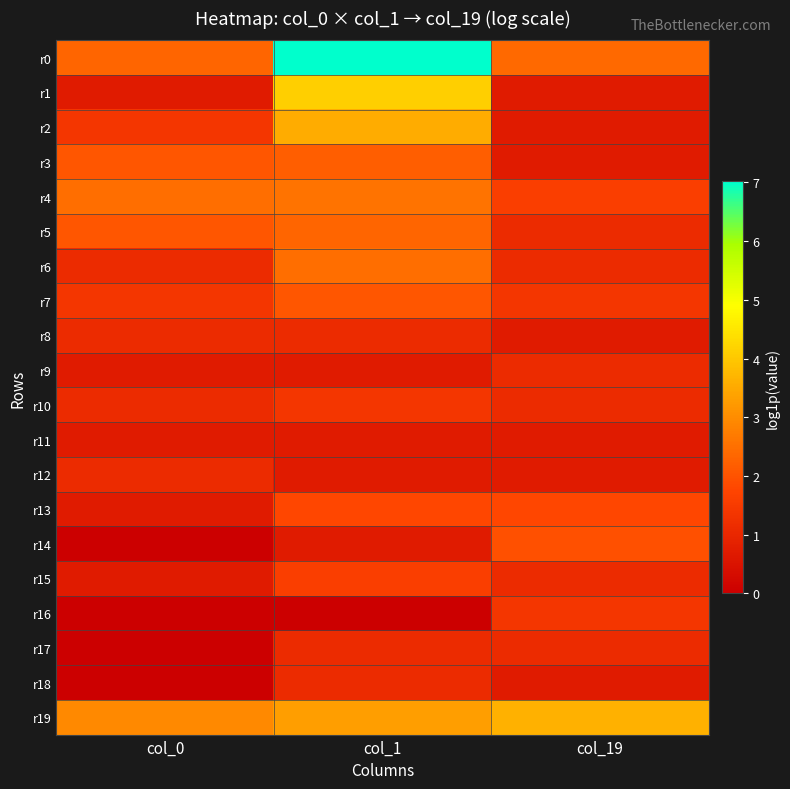

What is the total value across all series at col_1?

40.5